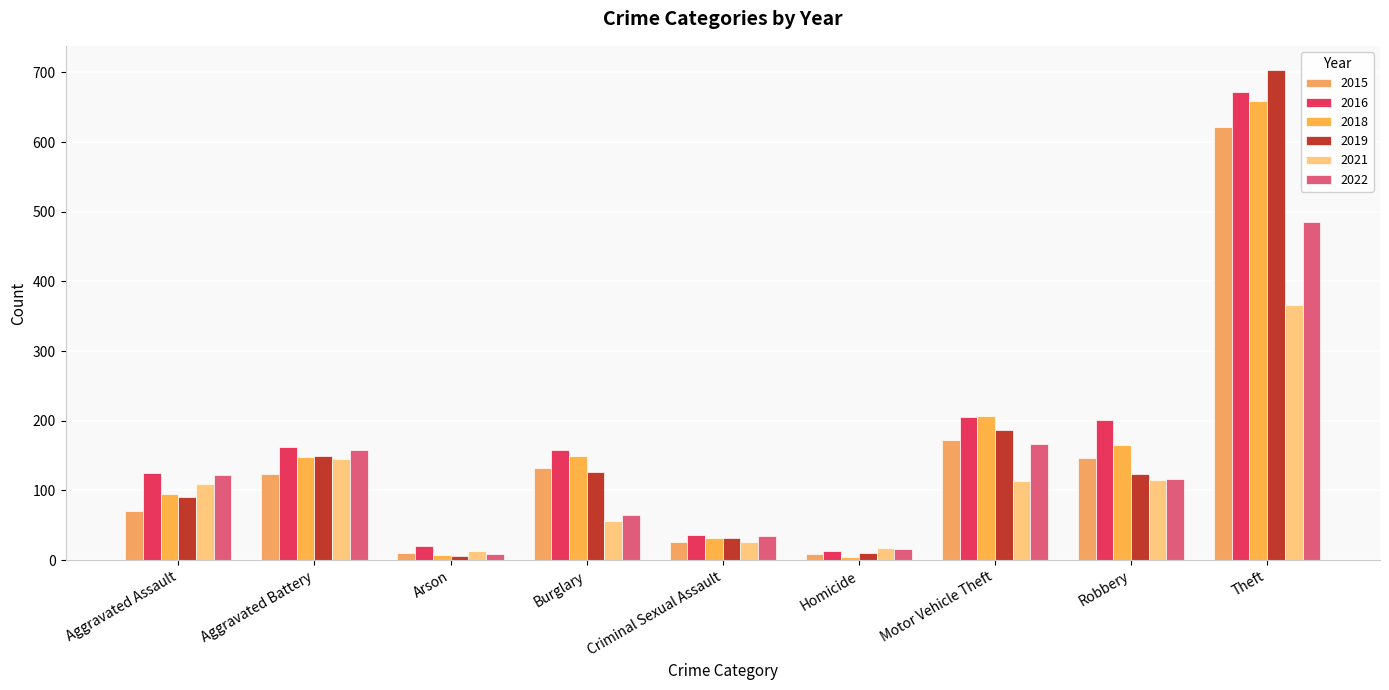

Which series has the largest range (max minus min)?

2019